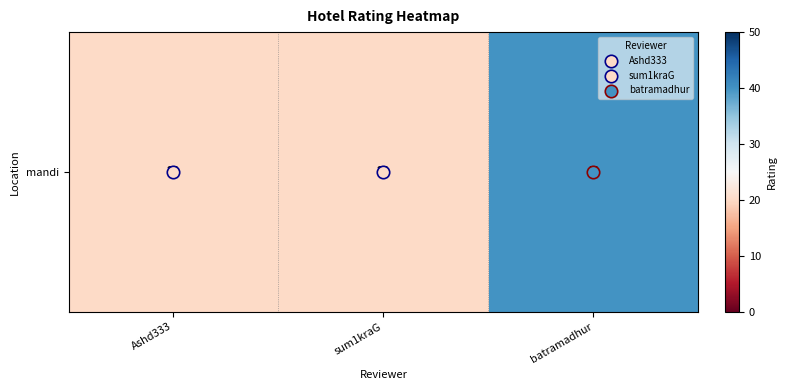

Reading left to right, extract all data points from this chart.

Ashd333=20	sum1kraG=20	batramadhur=40